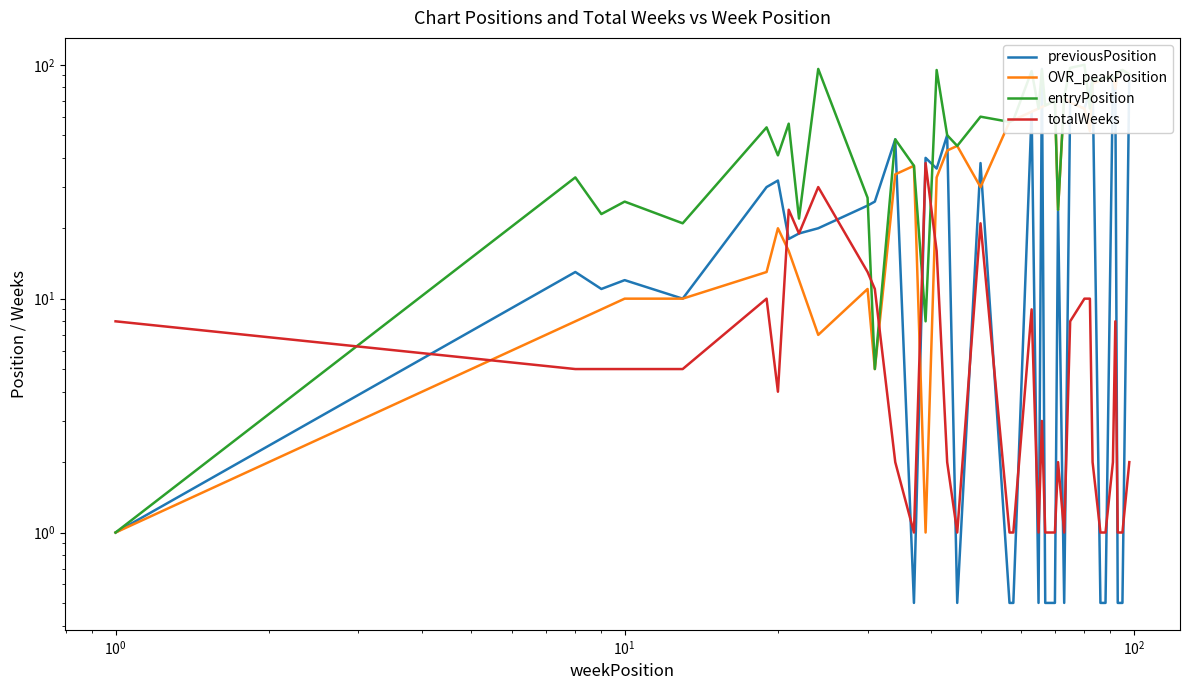

How many categories are shown in the chart?

40